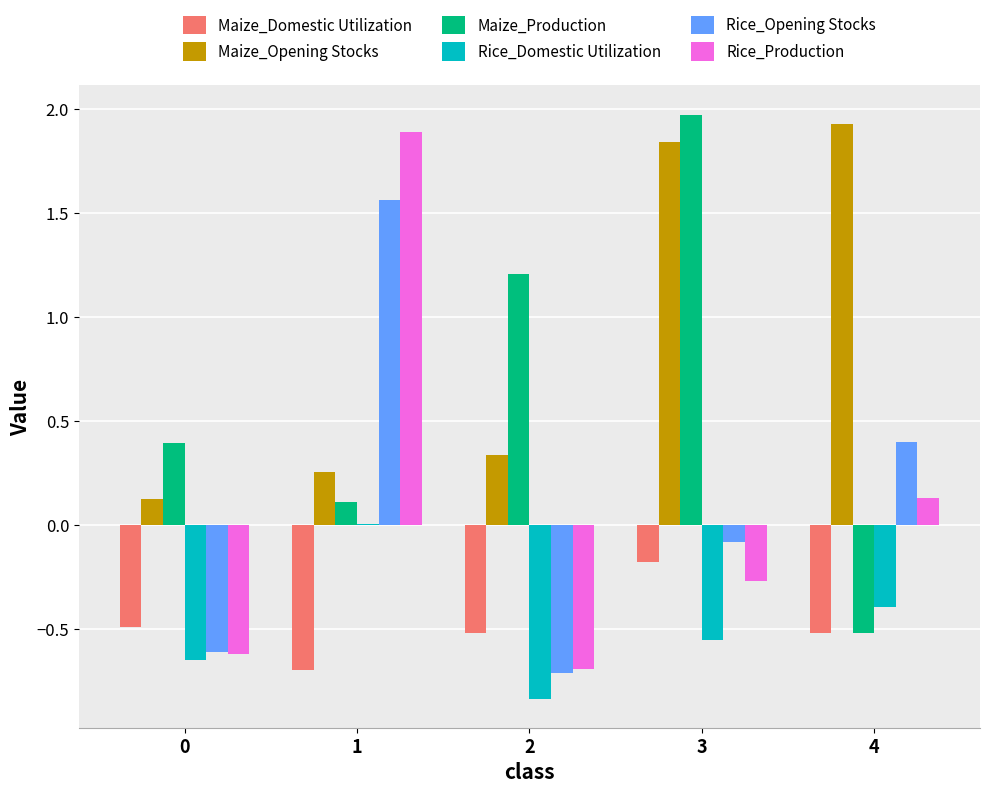

Count the number of categories in the chart.

5